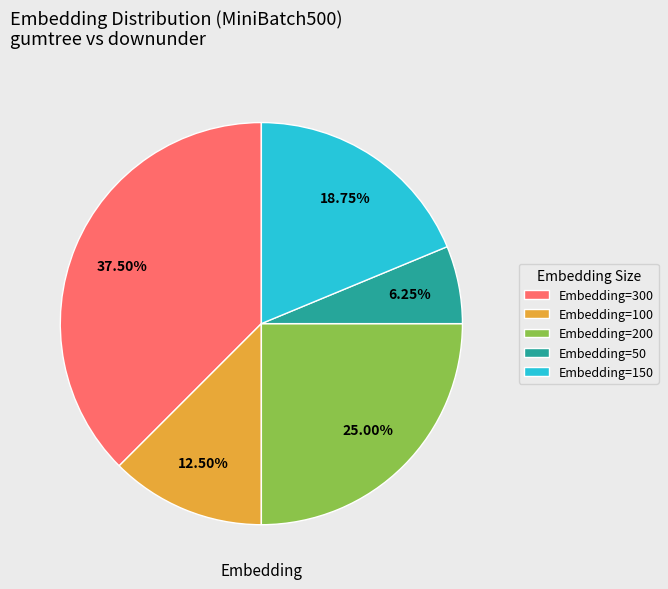

Does Embedding=150 account for over 50% of the chart?

No